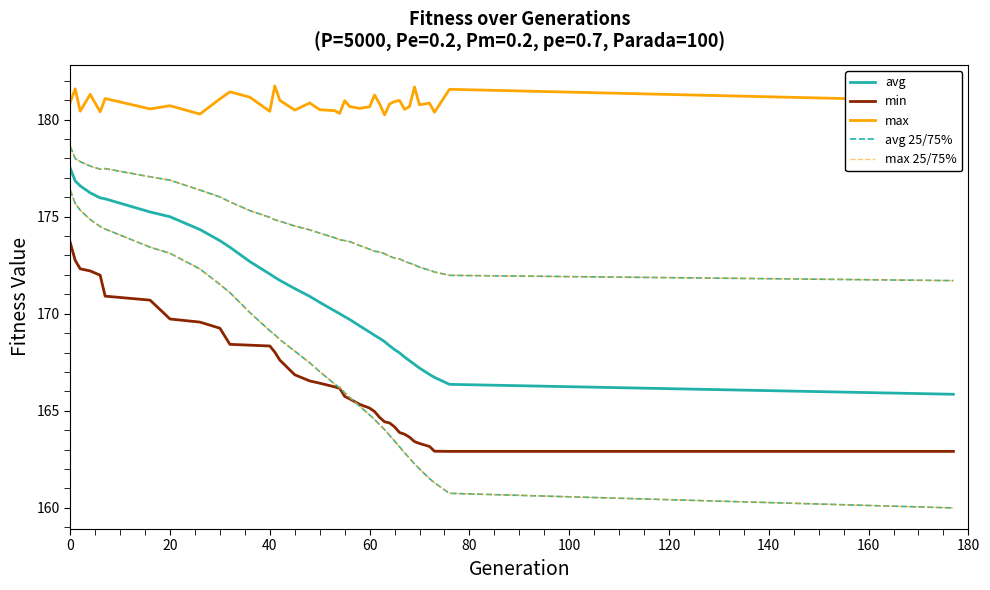

Where is the first local minimum for avg 25/75%?

80